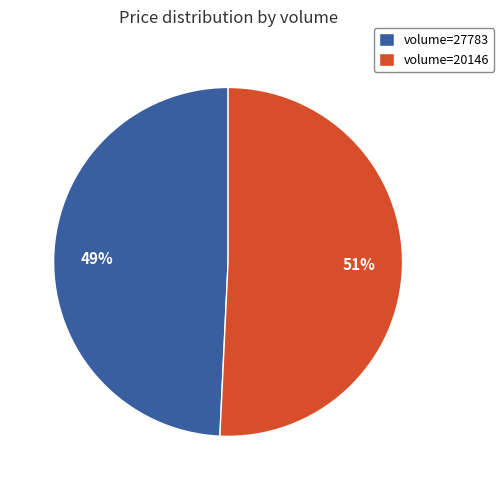

The volume=27783 slice represents 38% of the pie. True or false?

False